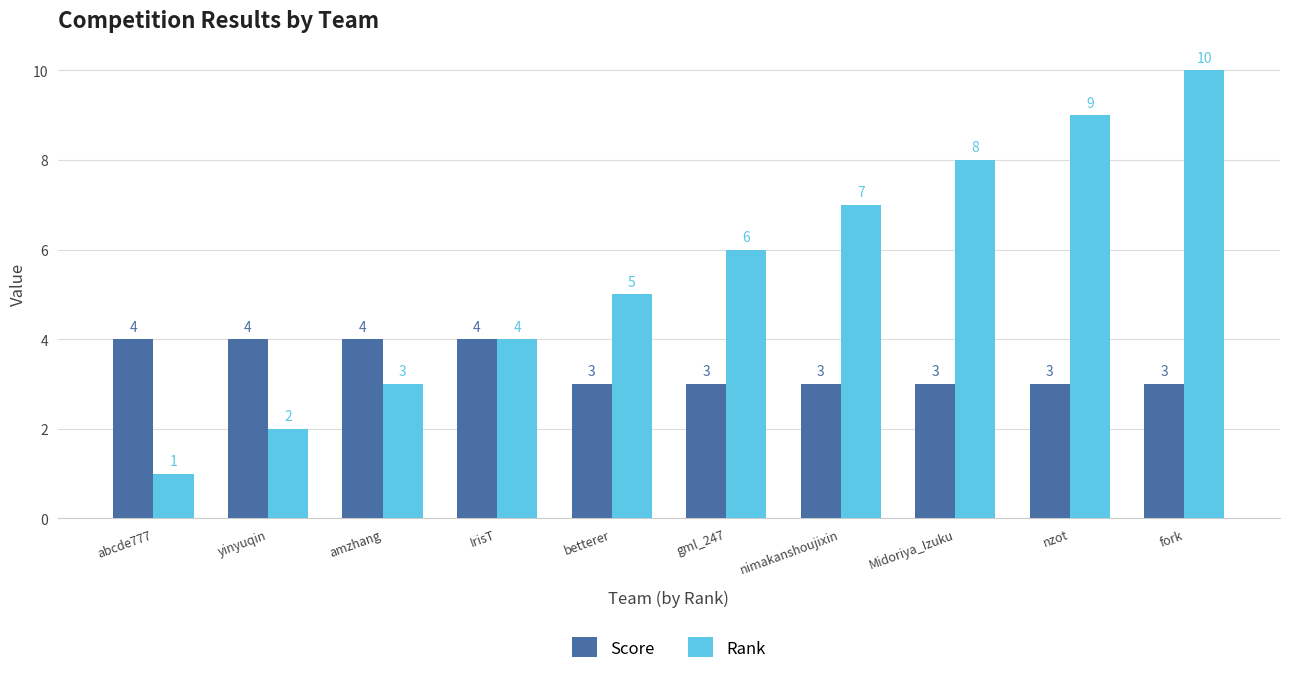

What is the minimum value shown in the chart?

1